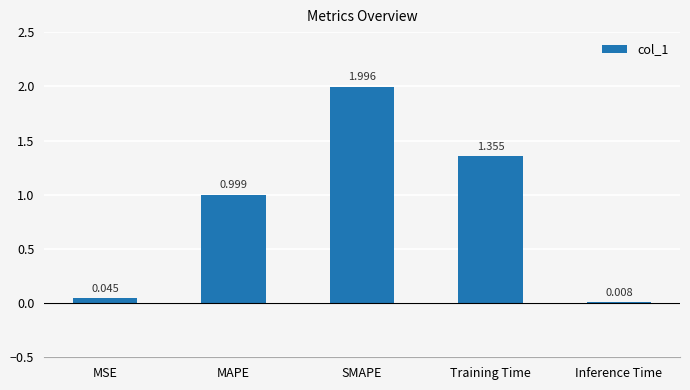

Between Training Time and MSE, which is larger?

Training Time